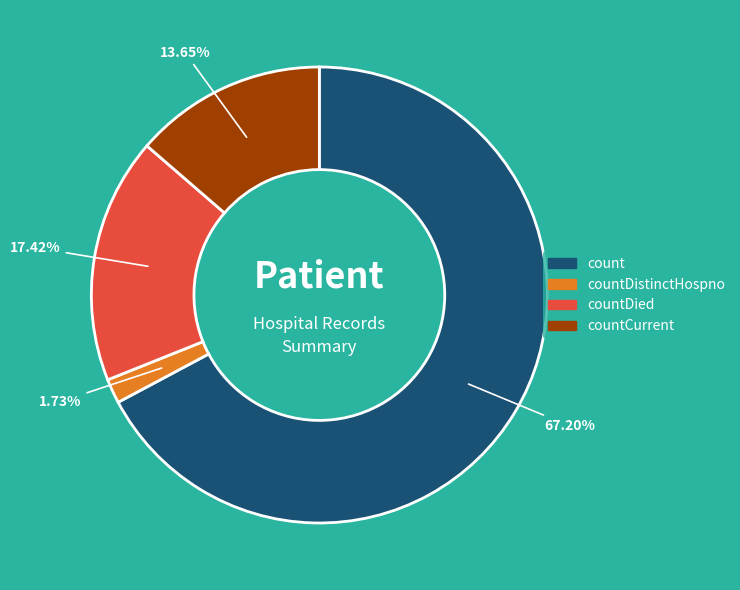

What is the ratio of the value at countDied to the value at countCurrent?

1.3